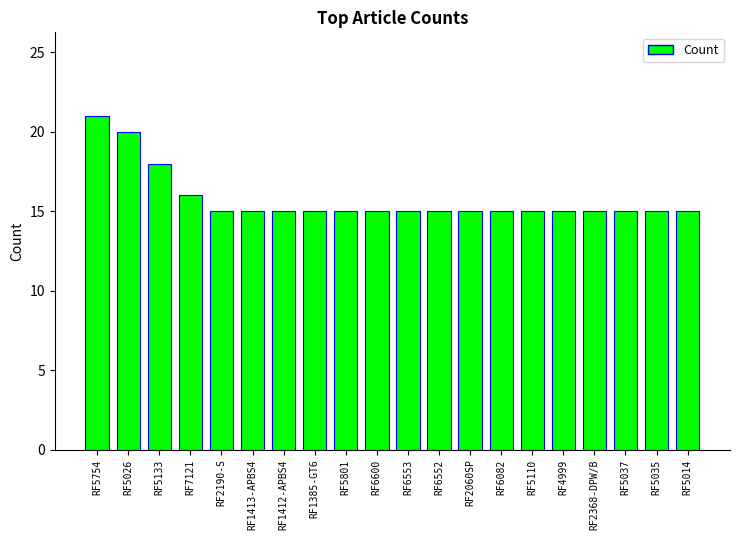

What is the difference between the second highest and second lowest values?

5